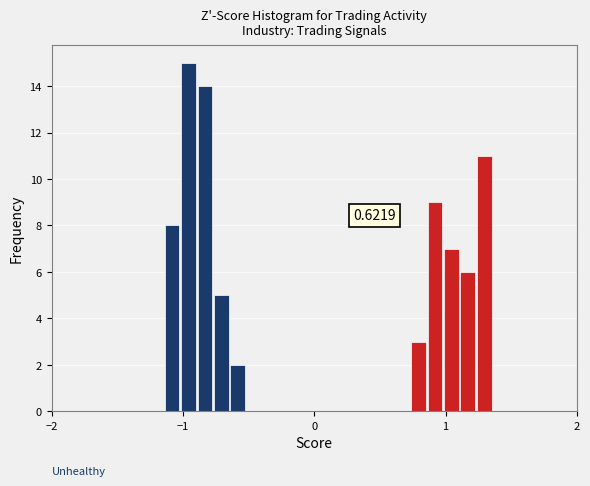

Read against the x-axis, roughly where is the centre of the tallest bar?

-1.0